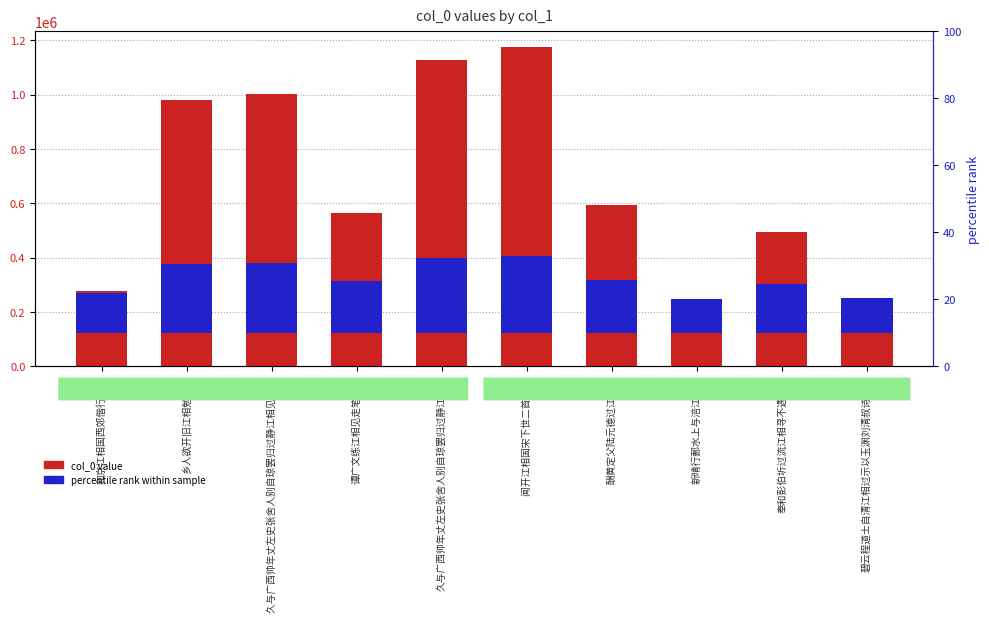

What is the approximate value of col_0 value at 久与广西帅年丈左史张舍人别自琼罢归过静江相见?

1127736.0